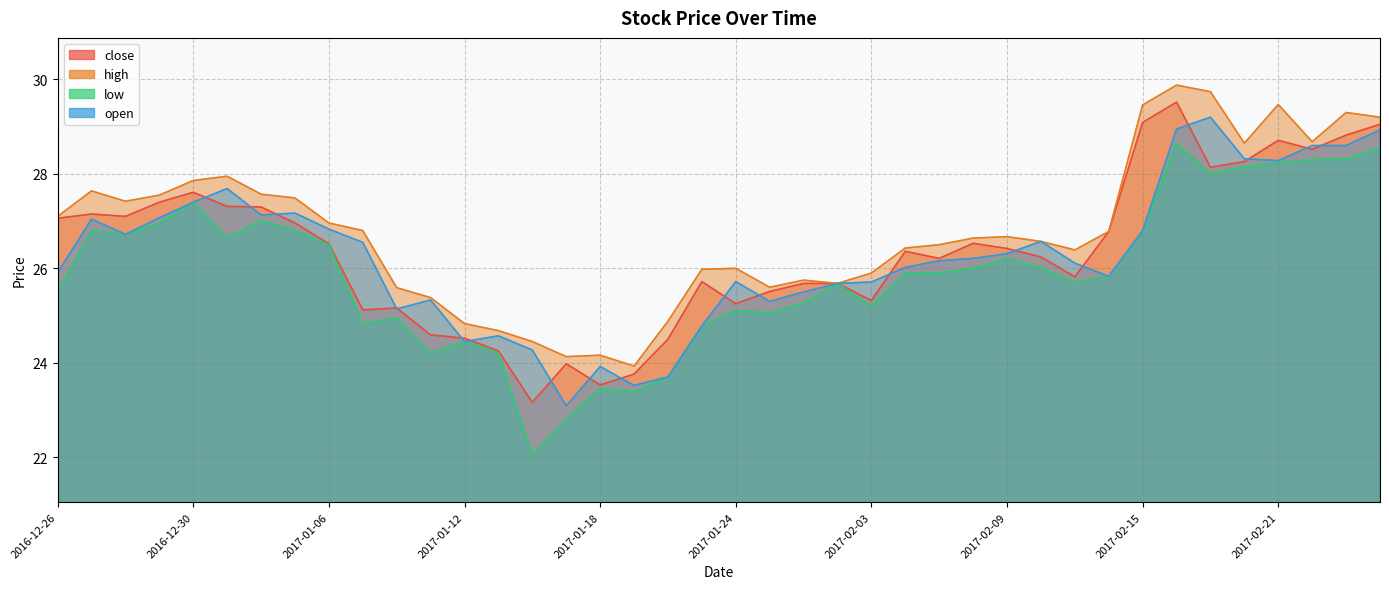

What are all the series names shown in the legend?

close, high, low, open